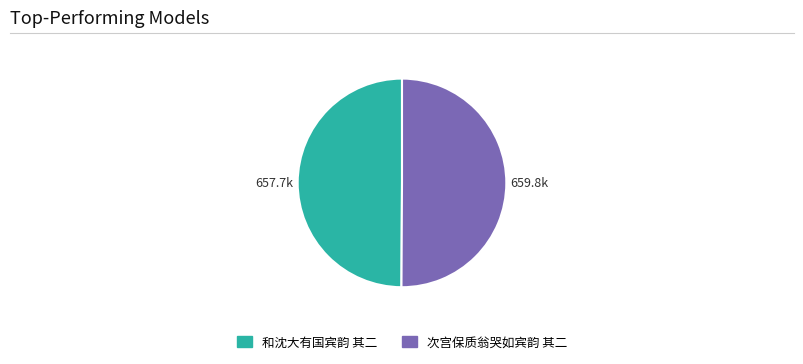

The 次宫保质翁哭如宾韵 其二 slice represents 35% of the pie. True or false?

False